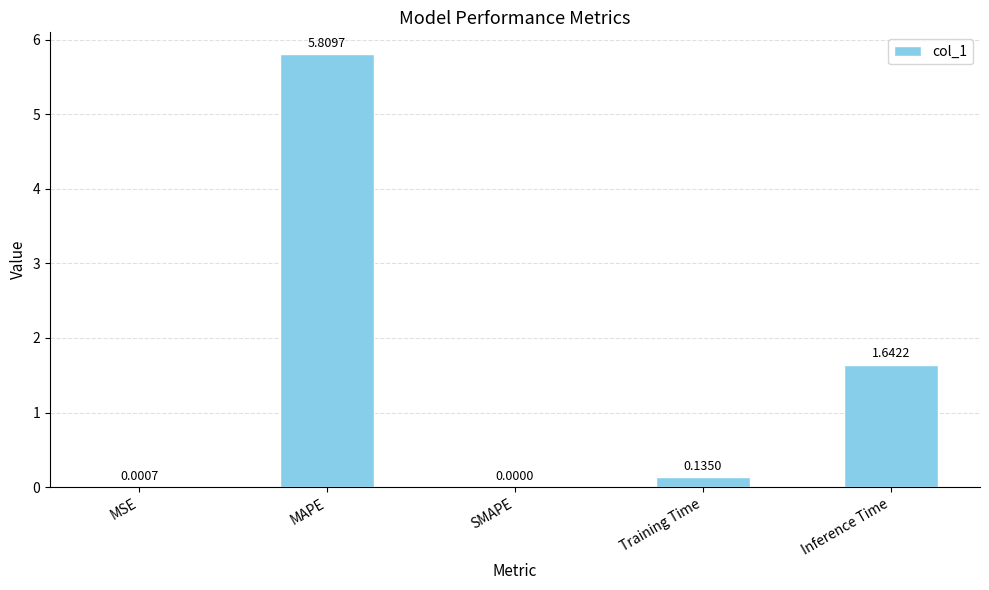

At which category does the chart reach its peak across all series?

MAPE